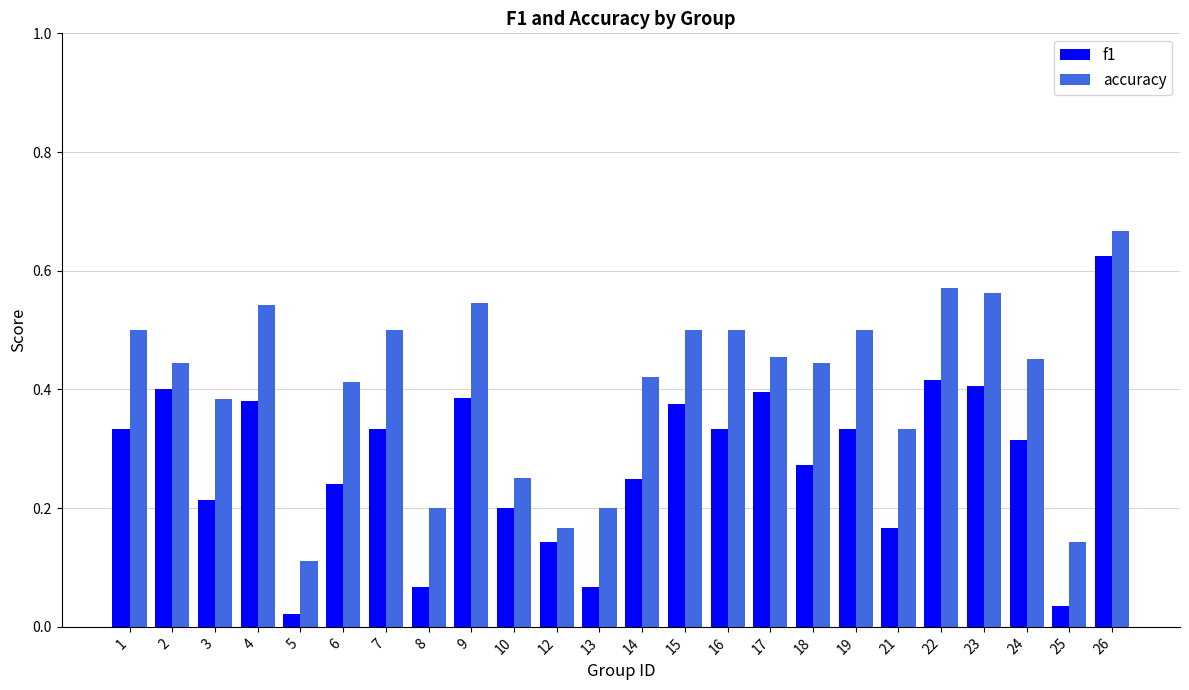

Rank the series at 7 from lowest to highest value.

f1, accuracy